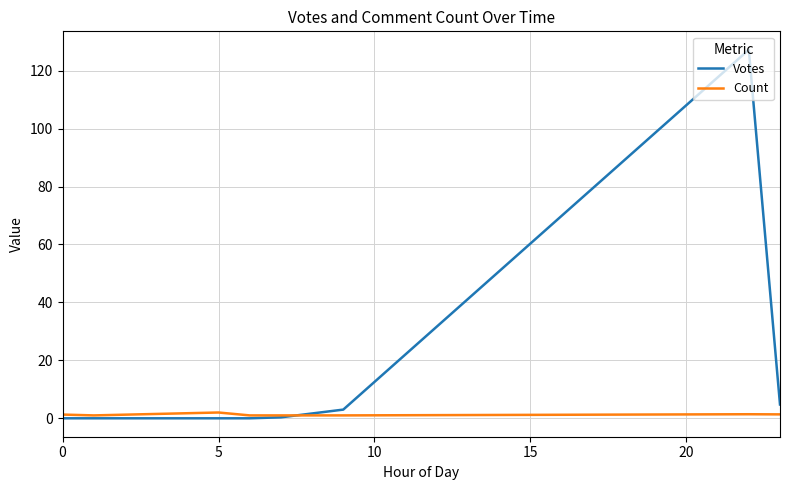

Rank the series by their average value, from highest to lowest.

Votes, Count